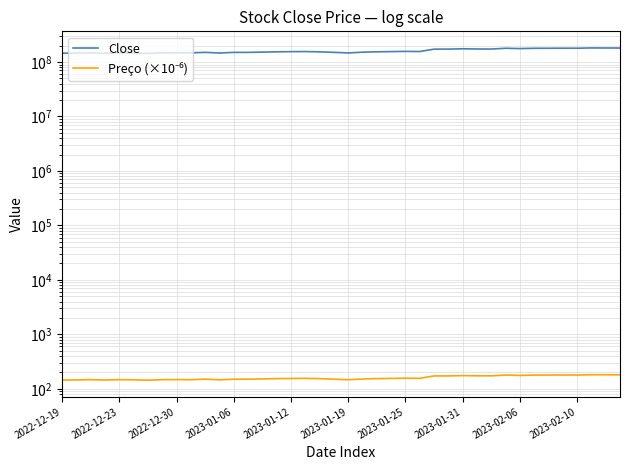

What is the difference between the Preço (×10⁻⁶) values at 39 and 21?

29.1